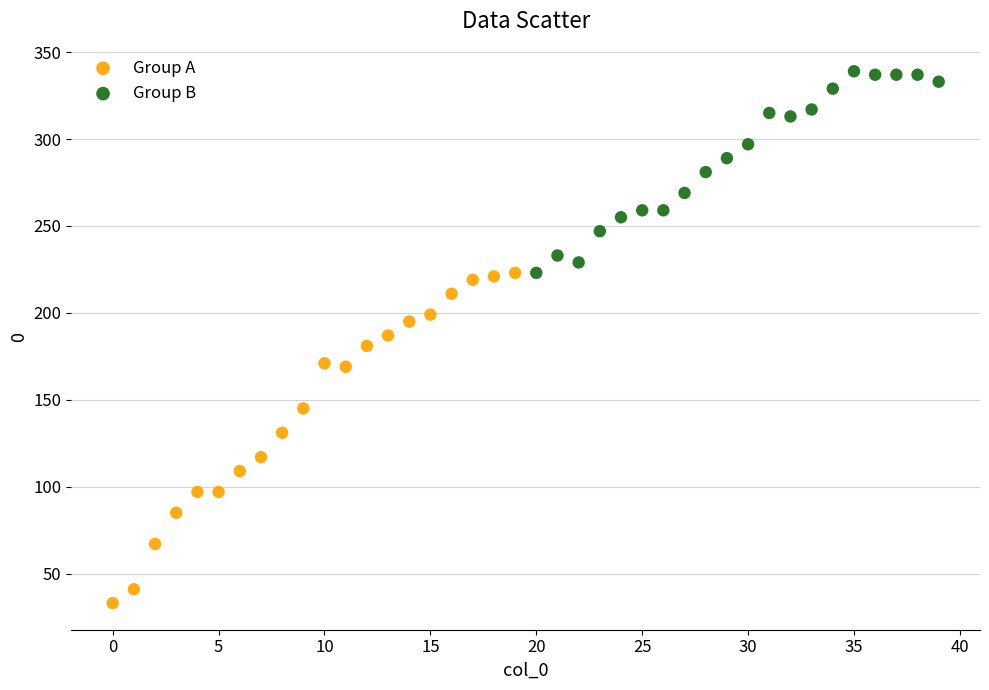

Which series contains the highest Y value?

Group B